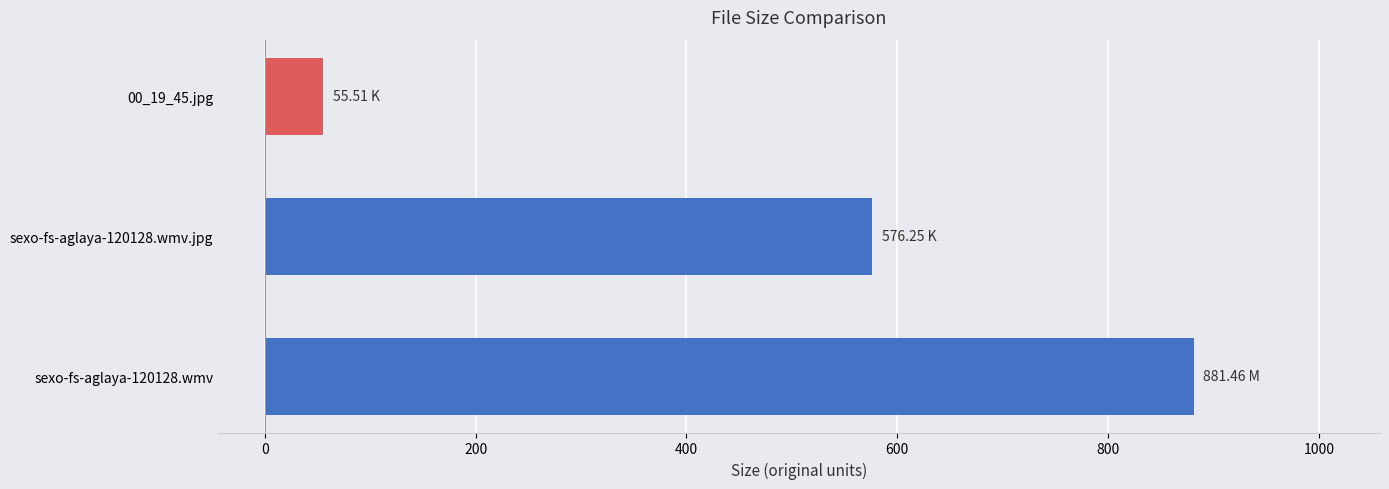

Does the chart contain stacked bars?

No